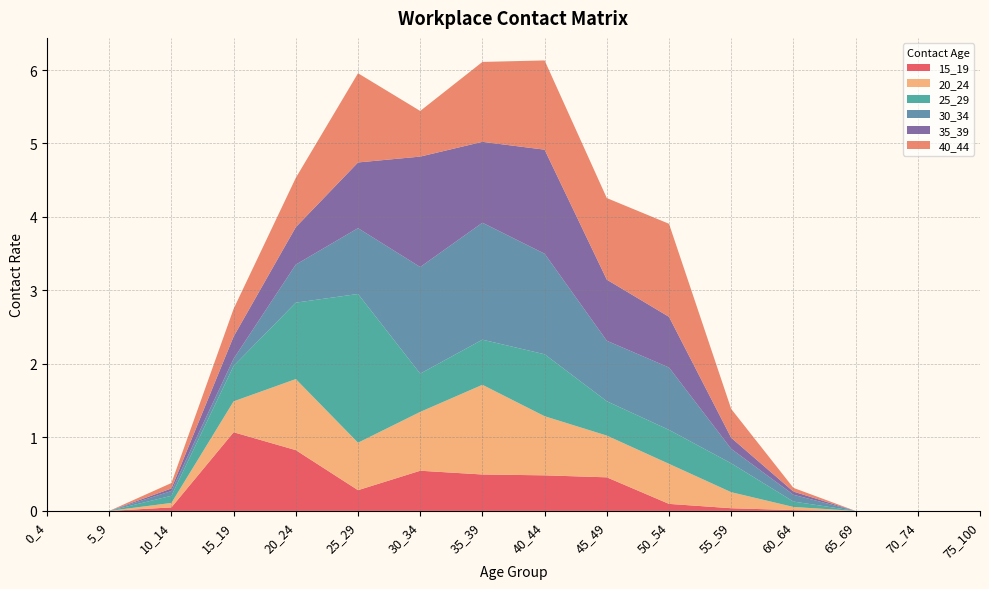

Reading left to right, what are all the values shown in this chart?

15_19: 0.0	0.0	0.0	1.1	0.8	0.3	0.5	0.5	0.5	0.5	0.1	0.0	0.0	0.0	0.0	0.0
20_24: 0.0	0.0	0.1	0.4	1.0	0.6	0.8	1.2	0.8	0.6	0.5	0.2	0.0	0.0	0.0	0.0
25_29: 0.0	0.0	0.1	0.5	1.0	2.0	0.5	0.6	0.8	0.5	0.5	0.4	0.1	0.0	0.0	0.0
30_34: 0.0	0.0	0.1	0.1	0.5	0.9	1.5	1.6	1.4	0.8	0.8	0.2	0.1	0.0	0.0	0.0
35_39: 0.0	0.0	0.0	0.3	0.5	0.9	1.5	1.1	1.4	0.8	0.7	0.2	0.0	0.0	0.0	0.0
40_44: 0.0	0.0	0.1	0.4	0.7	1.2	0.6	1.1	1.2	1.1	1.3	0.4	0.1	0.0	0.0	0.0